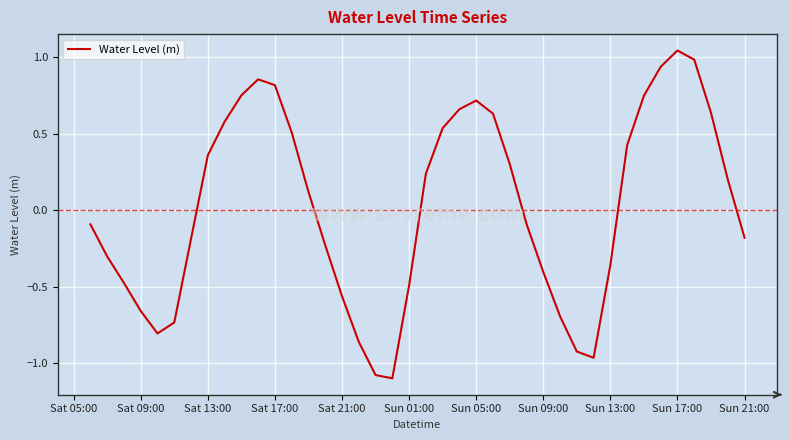

What is the difference between the maximum and minimum values?

2.1